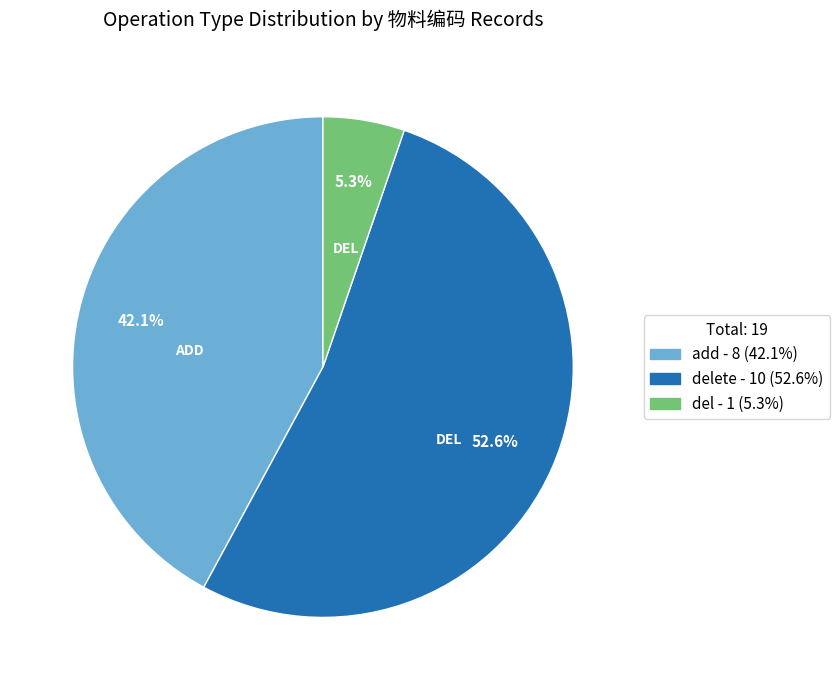

Does any single category account for the majority?

Yes